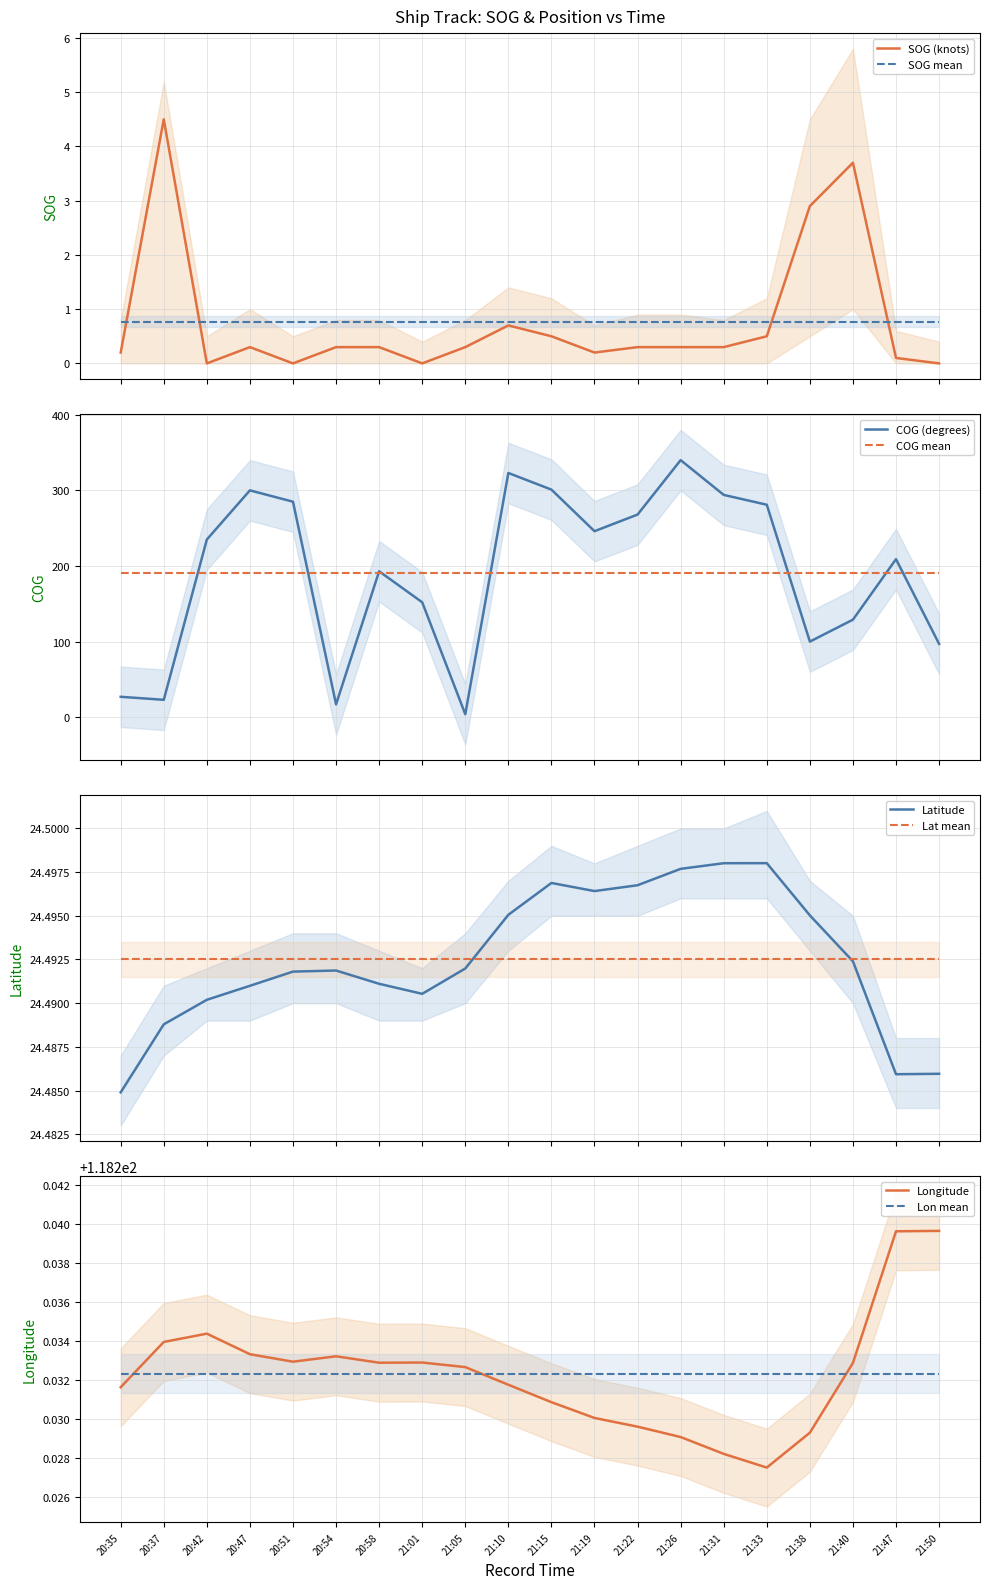

True or false: Latitude and Longitude intersect in this chart.

False